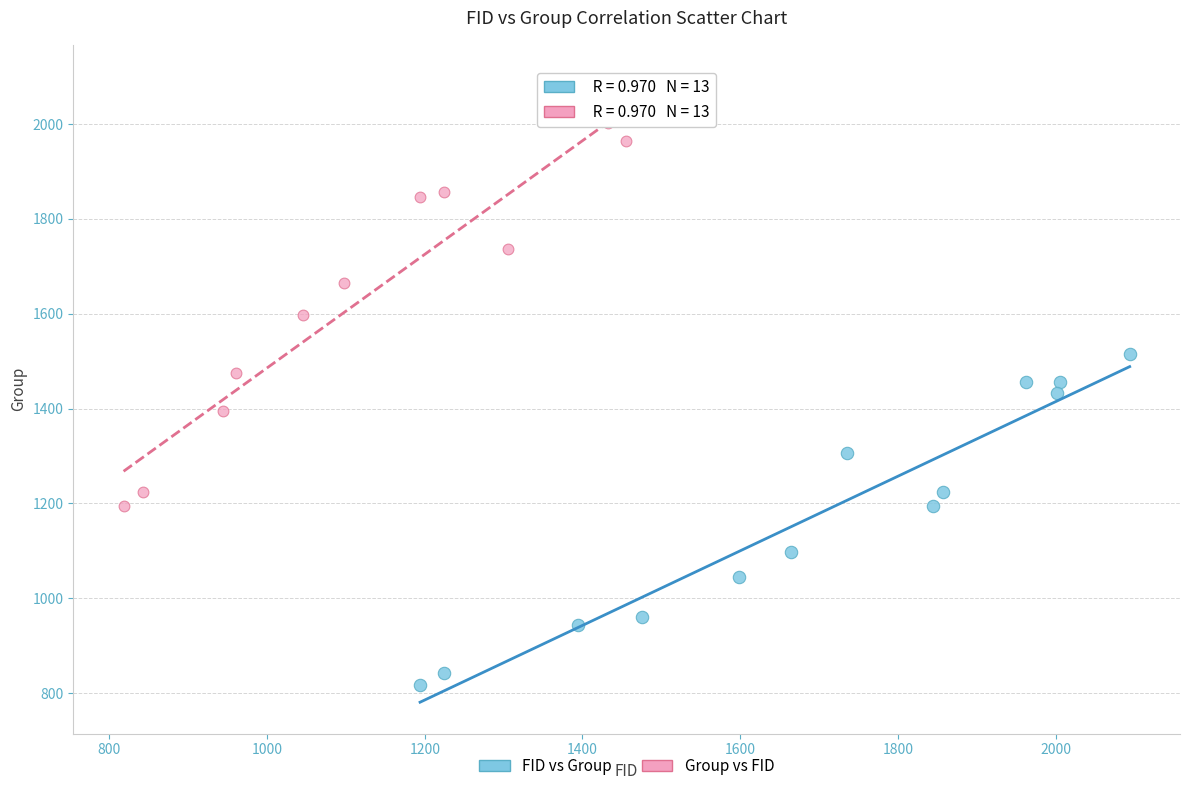

Which series contains the highest Y value?

Group vs FID